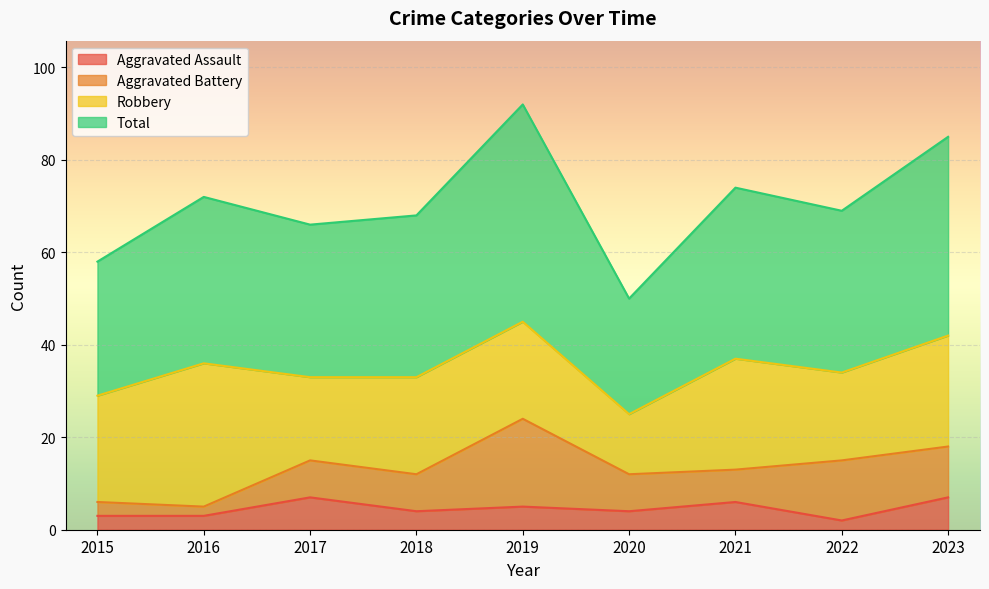

Where is the first local maximum for Aggravated Assault?

2017